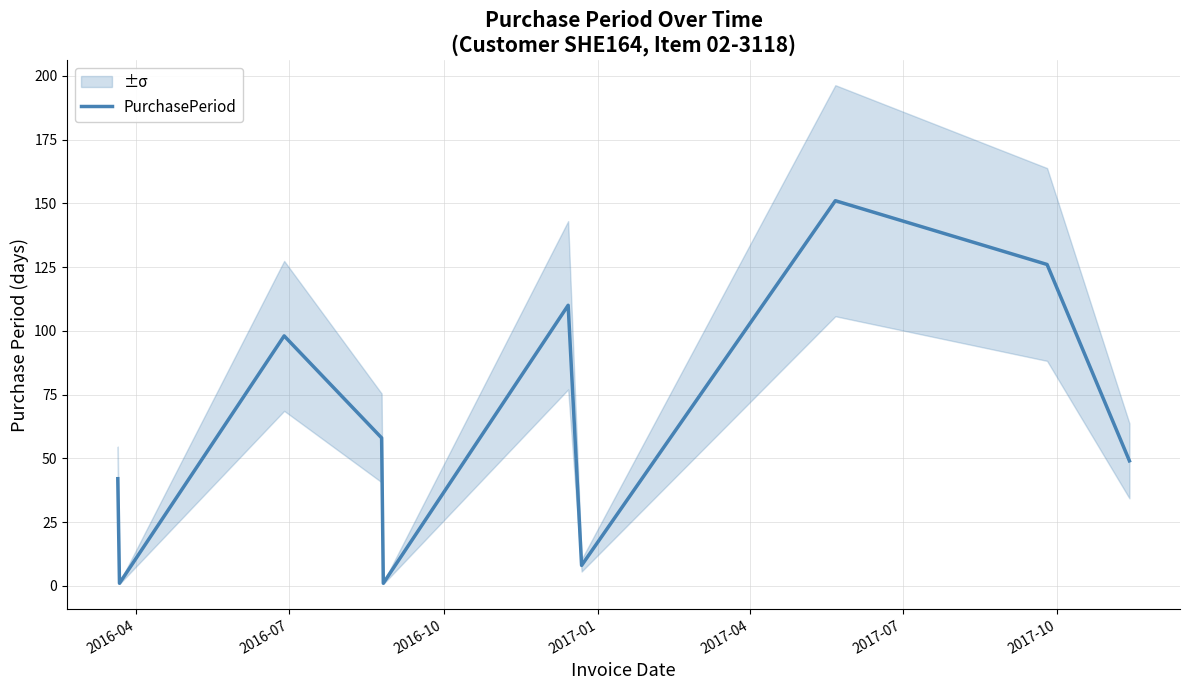

How many series are shown in this chart?

1